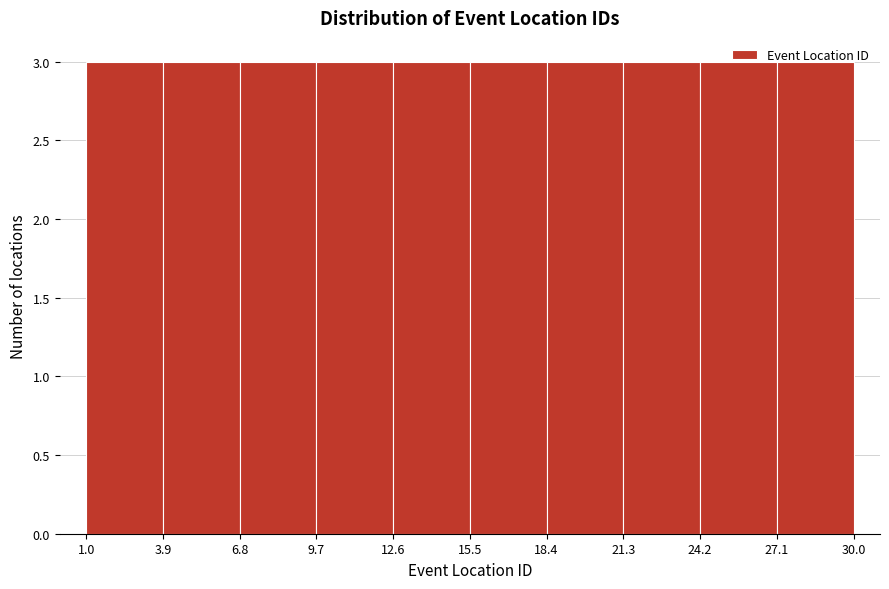

Reading left to right, transcribe this chart: for each bar, give the range it covers on the x-axis and its height. The values are not printed on the chart, so give them approximately, as read against the axis.

1.0 to 3.9: 3
3.9 to 6.8: 3
6.8 to 9.7: 3
9.7 to 12.6: 3
12.6 to 15.5: 3
15.5 to 18.4: 3
18.4 to 21.3: 3
21.3 to 24.2: 3
24.2 to 27.1: 3
27.1 to 30.0: 3